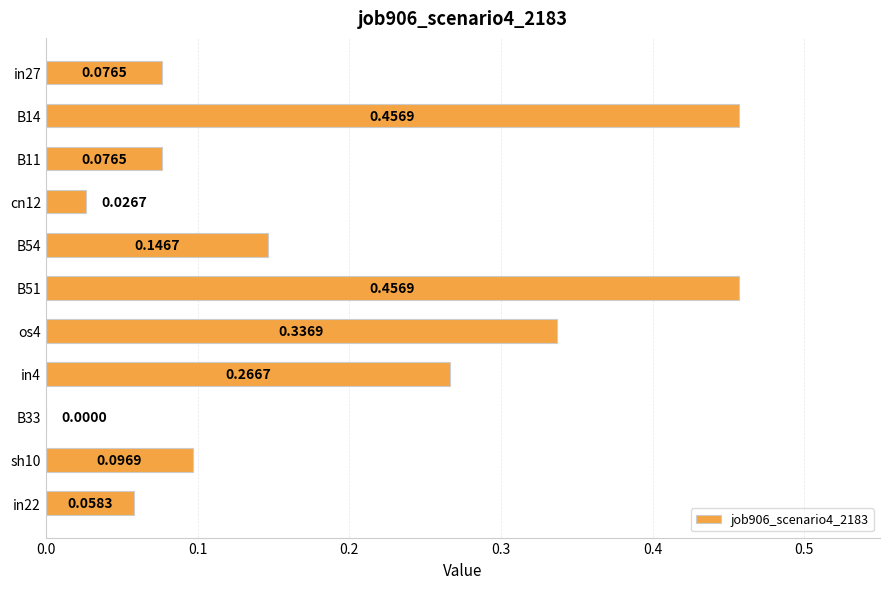

What is the change in value from B14 to cn12?

-0.4